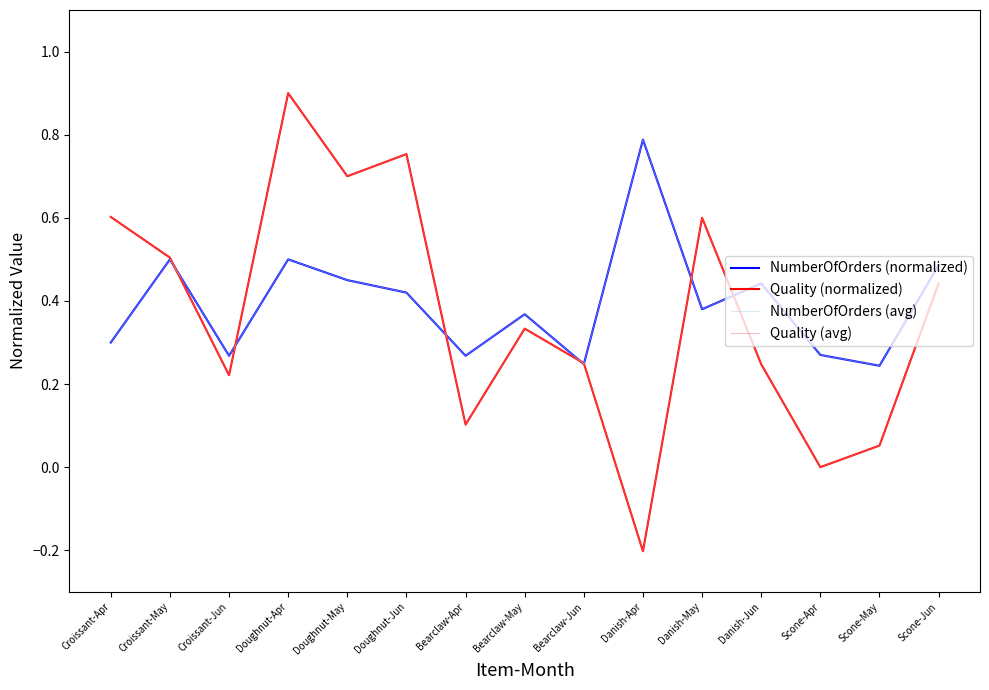

How many lines are shown in the chart?

4